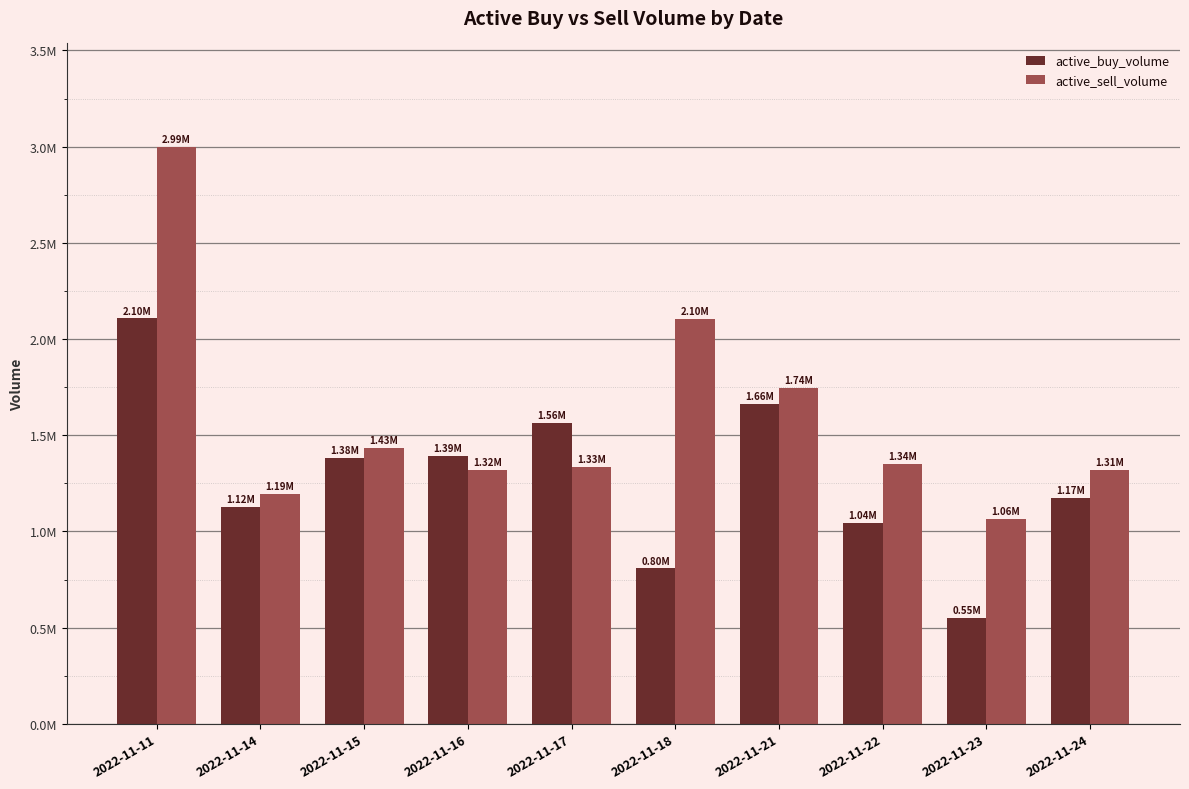

Does the chart contain stacked bars?

No